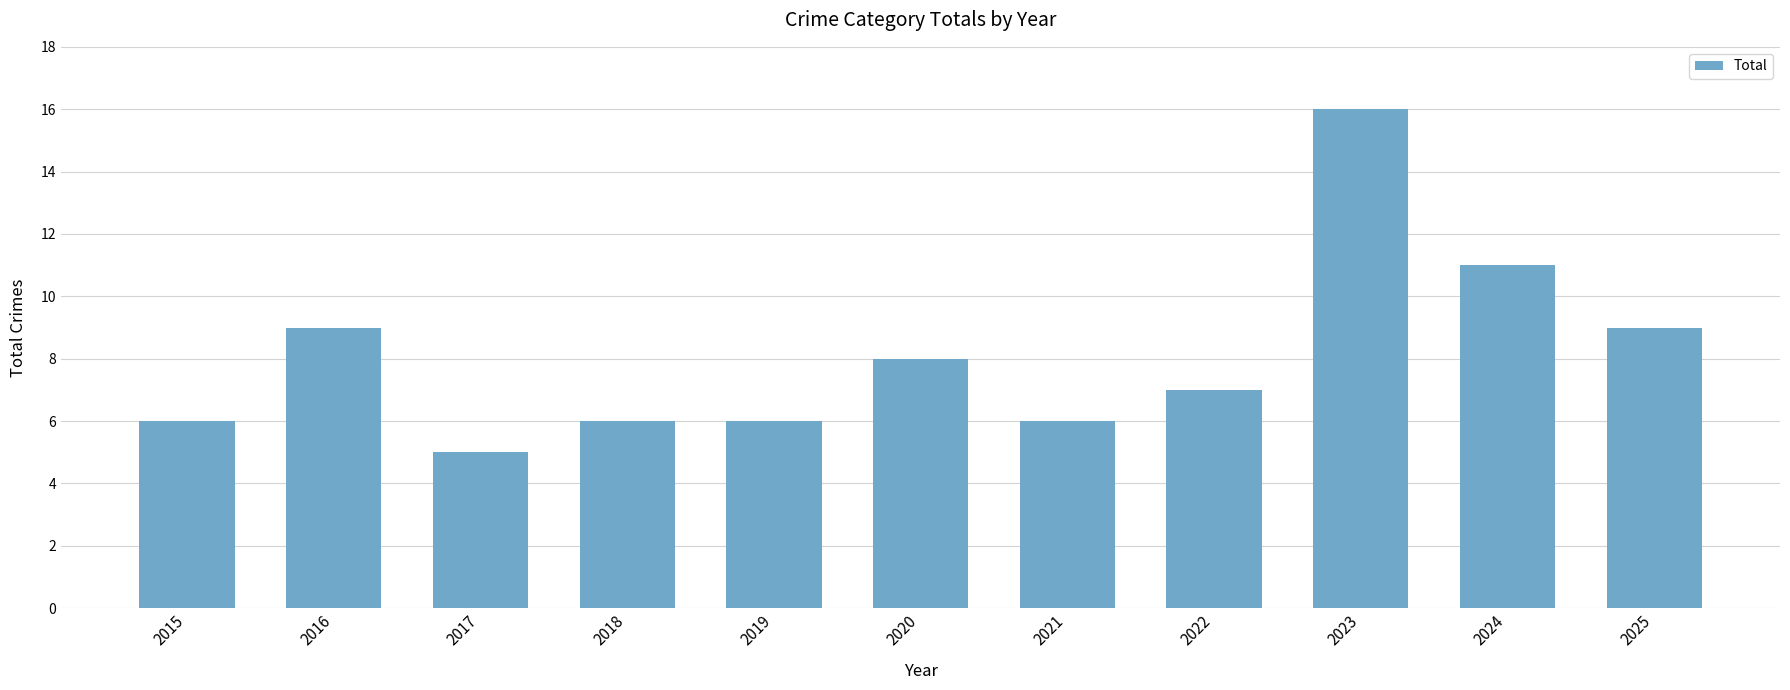

What is the change in value from 2018 to 2022?

+1